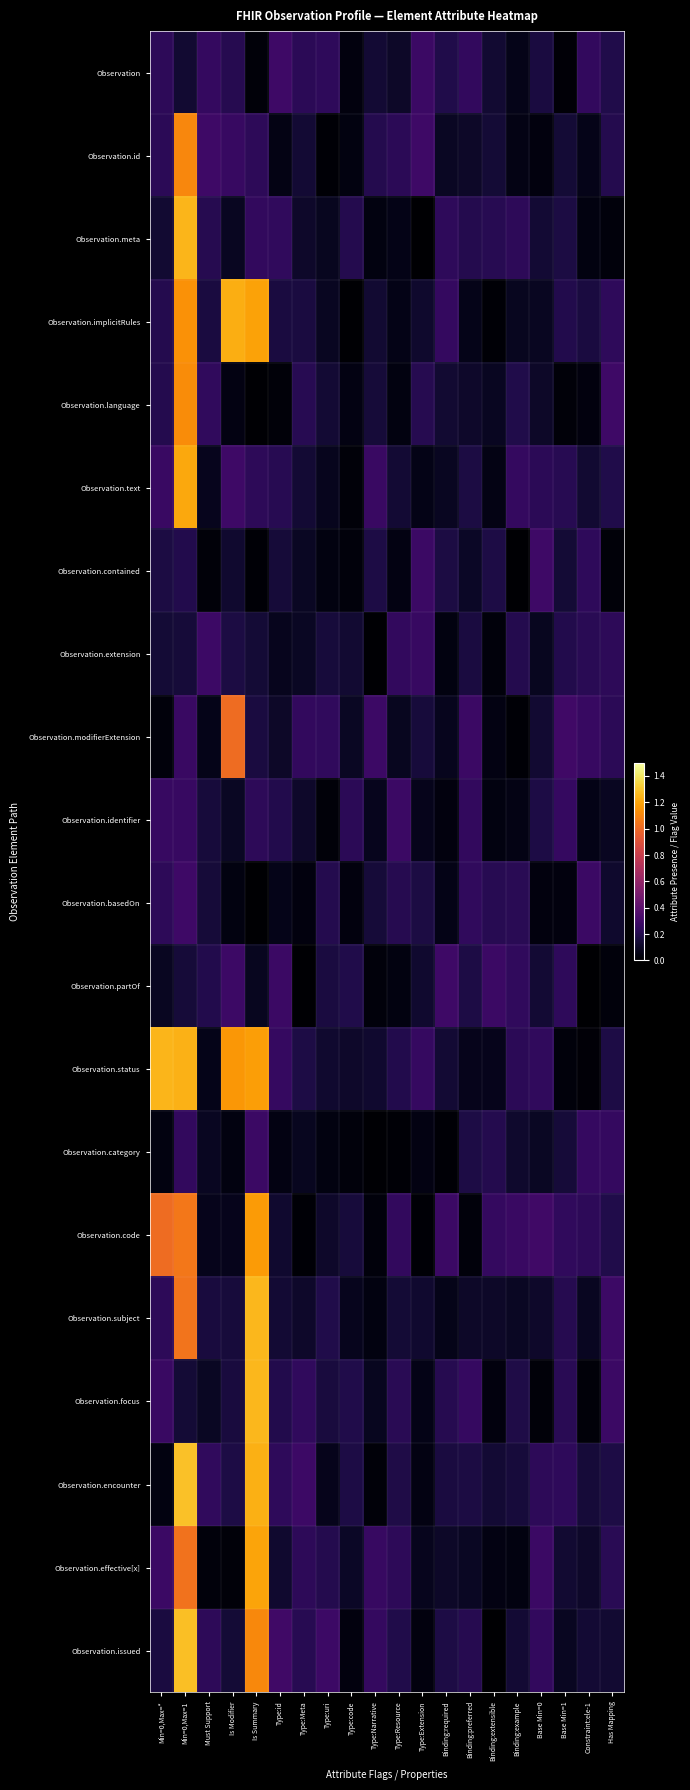

Which series changed the most between Binding:extensible and Base Min=1?

Observation.modifierExtension